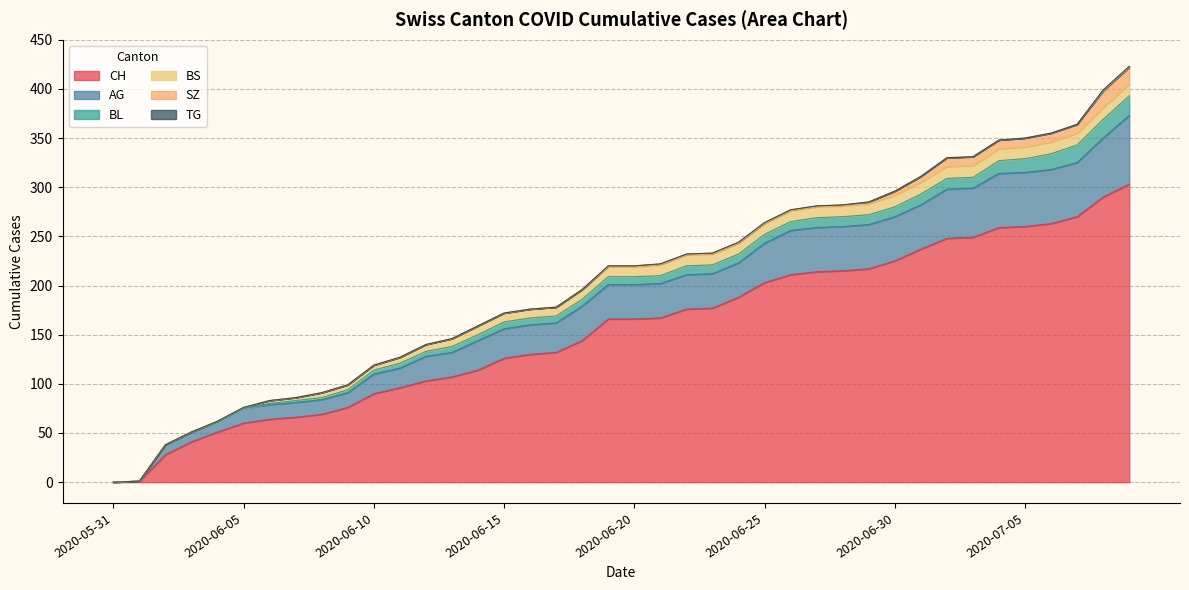

Reading left to right, what are all the values shown in this chart?

CH: 2020-05-31=0	2020-06-01=1	2020-06-02=28	2020-06-03=41	2020-06-04=51	2020-06-05=60	2020-06-06=64	2020-06-07=66	2020-06-08=69	2020-06-09=76	2020-06-10=90	2020-06-11=96	2020-06-12=103	2020-06-13=107	2020-06-14=114	2020-06-15=126	2020-06-16=130	2020-06-17=132	2020-06-18=144	2020-06-19=166	2020-06-20=166	2020-06-21=167	2020-06-22=176	2020-06-23=177	2020-06-24=188	2020-06-25=203	2020-06-26=211	2020-06-27=214	2020-06-28=215	2020-06-29=217	2020-06-30=225	2020-07-01=237	2020-07-02=248	2020-07-03=249	2020-07-04=259	2020-07-05=260	2020-07-06=263	2020-07-07=270	2020-07-08=290	2020-07-09=303
AG: 2020-05-31=0	2020-06-01=0	2020-06-02=10	2020-06-03=10	2020-06-04=10	2020-06-05=15	2020-06-06=15	2020-06-07=15	2020-06-08=15	2020-06-09=15	2020-06-10=20	2020-06-11=20	2020-06-12=25	2020-06-13=25	2020-06-14=30	2020-06-15=30	2020-06-16=30	2020-06-17=30	2020-06-18=35	2020-06-19=35	2020-06-20=35	2020-06-21=35	2020-06-22=35	2020-06-23=35	2020-06-24=35	2020-06-25=40	2020-06-26=45	2020-06-27=45	2020-06-28=45	2020-06-29=45	2020-06-30=45	2020-07-01=45	2020-07-02=50	2020-07-03=50	2020-07-04=55	2020-07-05=55	2020-07-06=55	2020-07-07=55	2020-07-08=60	2020-07-09=70
BL: 2020-05-31=0	2020-06-01=0	2020-06-02=0	2020-06-03=0	2020-06-04=0	2020-06-05=0	2020-06-06=1	2020-06-07=2	2020-06-08=2	2020-06-09=3	2020-06-10=4	2020-06-11=5	2020-06-12=5	2020-06-13=6	2020-06-14=6	2020-06-15=7	2020-06-16=7	2020-06-17=7	2020-06-18=7	2020-06-19=8	2020-06-20=8	2020-06-21=8	2020-06-22=9	2020-06-23=9	2020-06-24=9	2020-06-25=9	2020-06-26=9	2020-06-27=10	2020-06-28=10	2020-06-29=10	2020-06-30=10	2020-07-01=11	2020-07-02=11	2020-07-03=11	2020-07-04=13	2020-07-05=14	2020-07-06=16	2020-07-07=18	2020-07-08=19	2020-07-09=20
BS: 2020-05-31=0	2020-06-01=0	2020-06-02=0	2020-06-03=0	2020-06-04=1	2020-06-05=1	2020-06-06=3	2020-06-07=3	2020-06-08=5	2020-06-09=5	2020-06-10=5	2020-06-11=6	2020-06-12=7	2020-06-13=8	2020-06-14=9	2020-06-15=9	2020-06-16=9	2020-06-17=9	2020-06-18=10	2020-06-19=10	2020-06-20=10	2020-06-21=11	2020-06-22=11	2020-06-23=11	2020-06-24=11	2020-06-25=11	2020-06-26=11	2020-06-27=11	2020-06-28=11	2020-06-29=11	2020-06-30=12	2020-07-01=12	2020-07-02=12	2020-07-03=12	2020-07-04=12	2020-07-05=12	2020-07-06=12	2020-07-07=12	2020-07-08=12	2020-07-09=12
SZ: 2020-05-31=0	2020-06-01=0	2020-06-02=0	2020-06-03=0	2020-06-04=0	2020-06-05=0	2020-06-06=0	2020-06-07=0	2020-06-08=0	2020-06-09=0	2020-06-10=0	2020-06-11=0	2020-06-12=0	2020-06-13=0	2020-06-14=0	2020-06-15=0	2020-06-16=0	2020-06-17=0	2020-06-18=0	2020-06-19=1	2020-06-20=1	2020-06-21=1	2020-06-22=1	2020-06-23=1	2020-06-24=1	2020-06-25=1	2020-06-26=1	2020-06-27=1	2020-06-28=1	2020-06-29=2	2020-06-30=4	2020-07-01=6	2020-07-02=9	2020-07-03=9	2020-07-04=9	2020-07-05=9	2020-07-06=9	2020-07-07=9	2020-07-08=17	2020-07-09=17
TG: 2020-05-31=0	2020-06-01=0	2020-06-02=0	2020-06-03=0	2020-06-04=0	2020-06-05=0	2020-06-06=0	2020-06-07=0	2020-06-08=0	2020-06-09=0	2020-06-10=0	2020-06-11=0	2020-06-12=0	2020-06-13=0	2020-06-14=0	2020-06-15=0	2020-06-16=0	2020-06-17=0	2020-06-18=0	2020-06-19=0	2020-06-20=0	2020-06-21=0	2020-06-22=0	2020-06-23=0	2020-06-24=0	2020-06-25=0	2020-06-26=0	2020-06-27=0	2020-06-28=0	2020-06-29=0	2020-06-30=0	2020-07-01=0	2020-07-02=0	2020-07-03=0	2020-07-04=0	2020-07-05=0	2020-07-06=0	2020-07-07=0	2020-07-08=1	2020-07-09=1